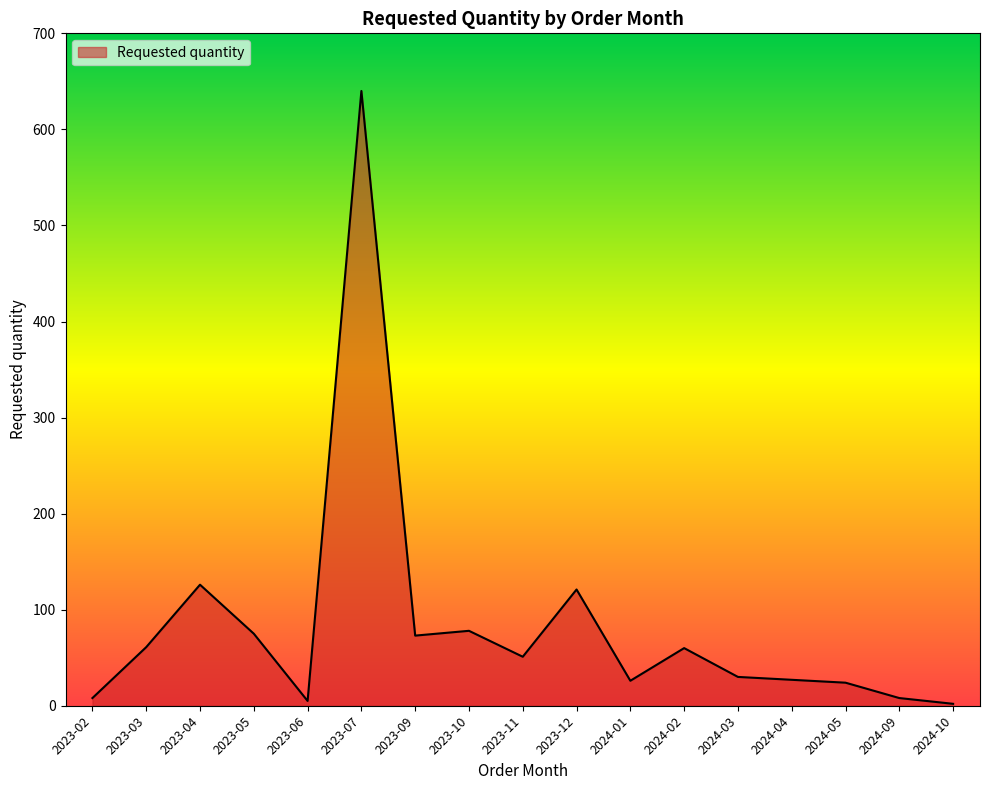

What is the greatest value displayed?

640